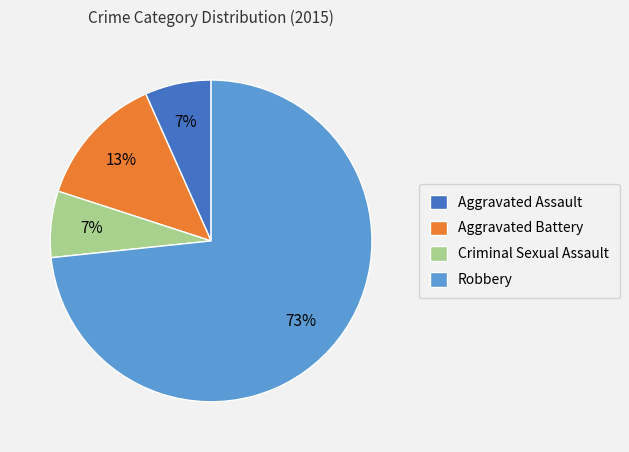

To the nearest percent, what is the average slice percentage?

25%